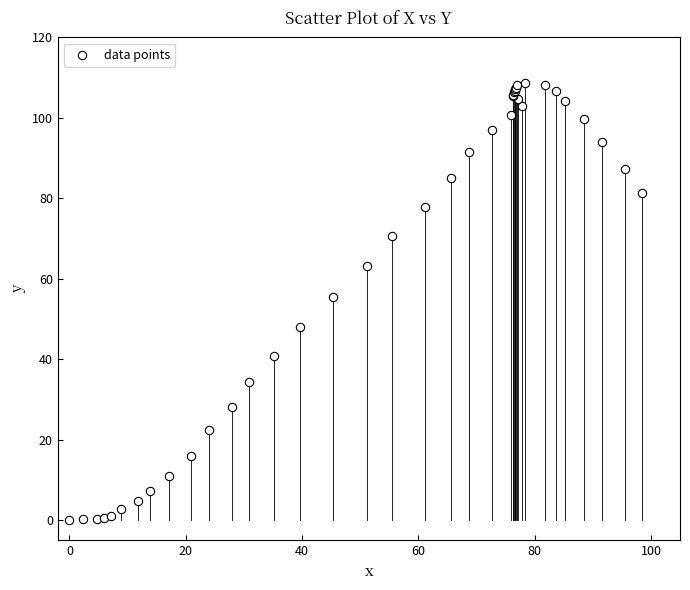

What Y value in the scatter plot is closest to 54?

55.5